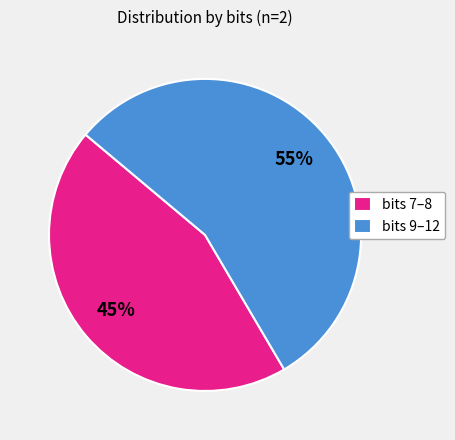

The bits 7–8 slice represents 33% of the pie. True or false?

False